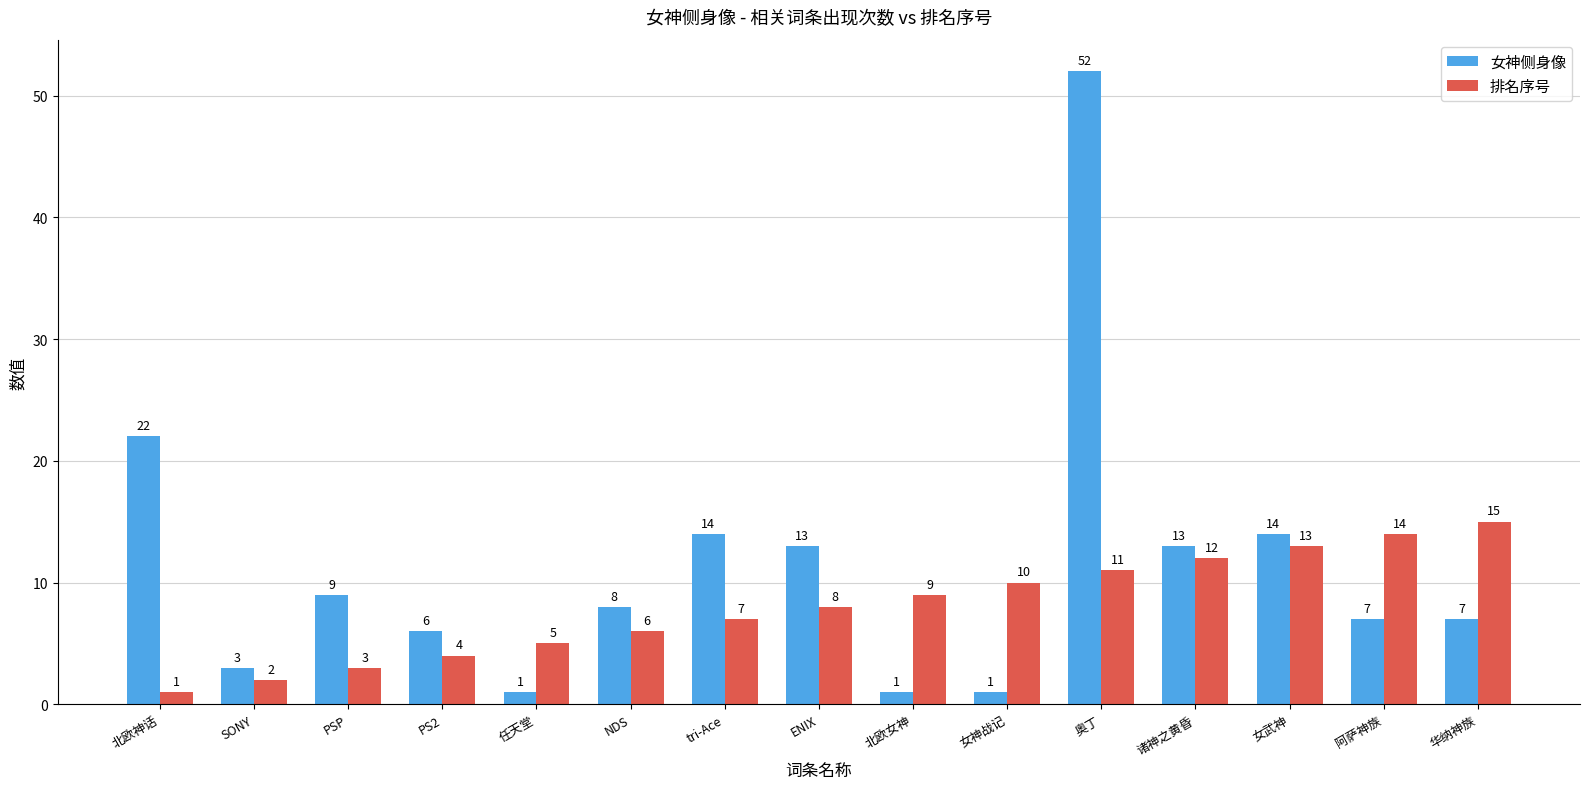

The 排名序号 series shows 13 at 女武神. True or false?

True